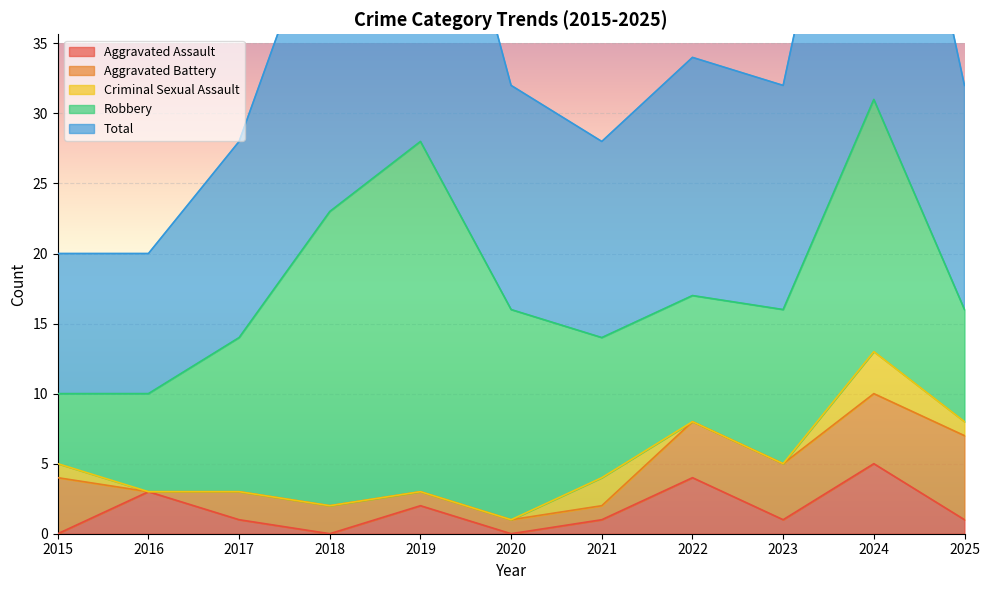

True or false: Robbery and Total cross at least once.

False